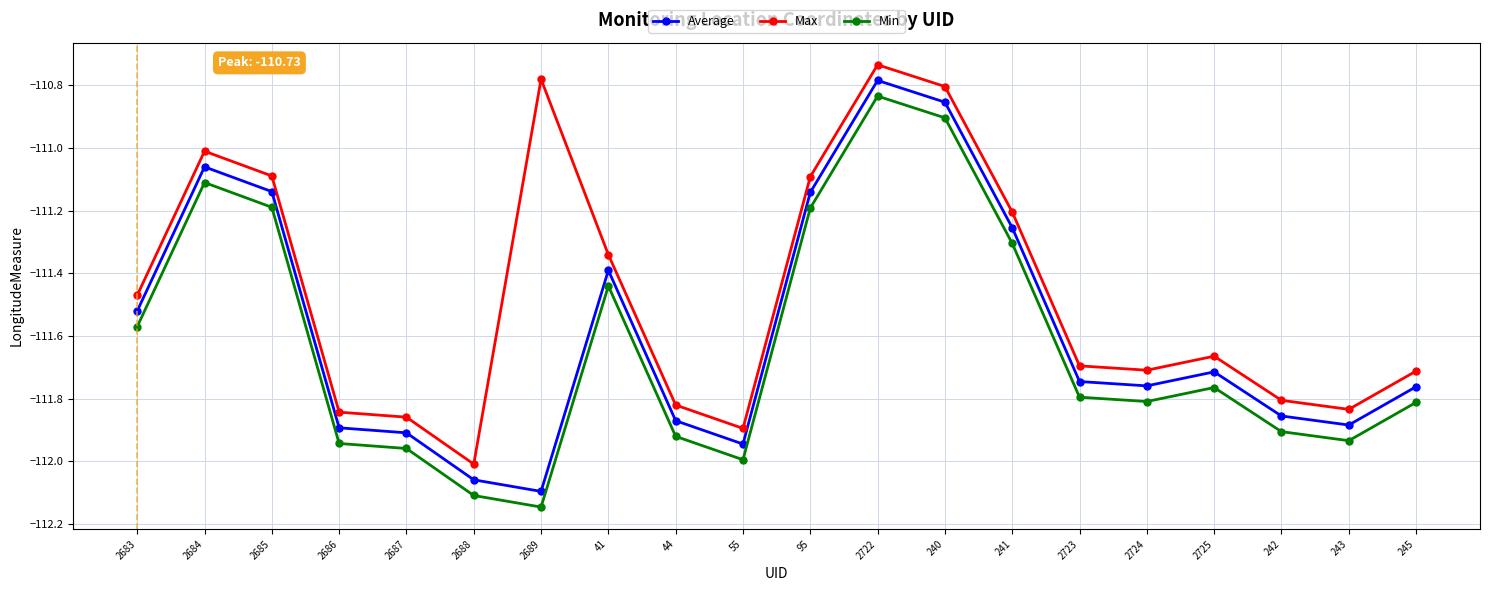

At which label does Min reach its minimum?

2689